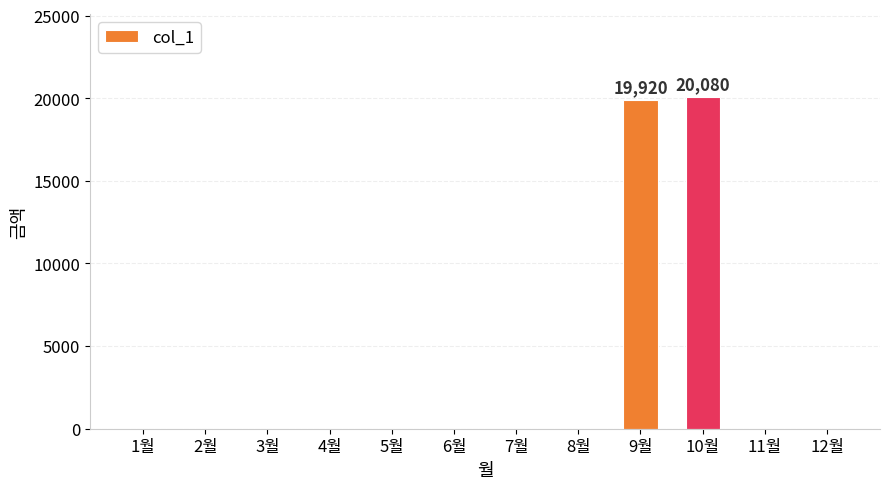

What is the sum of all values?

40000